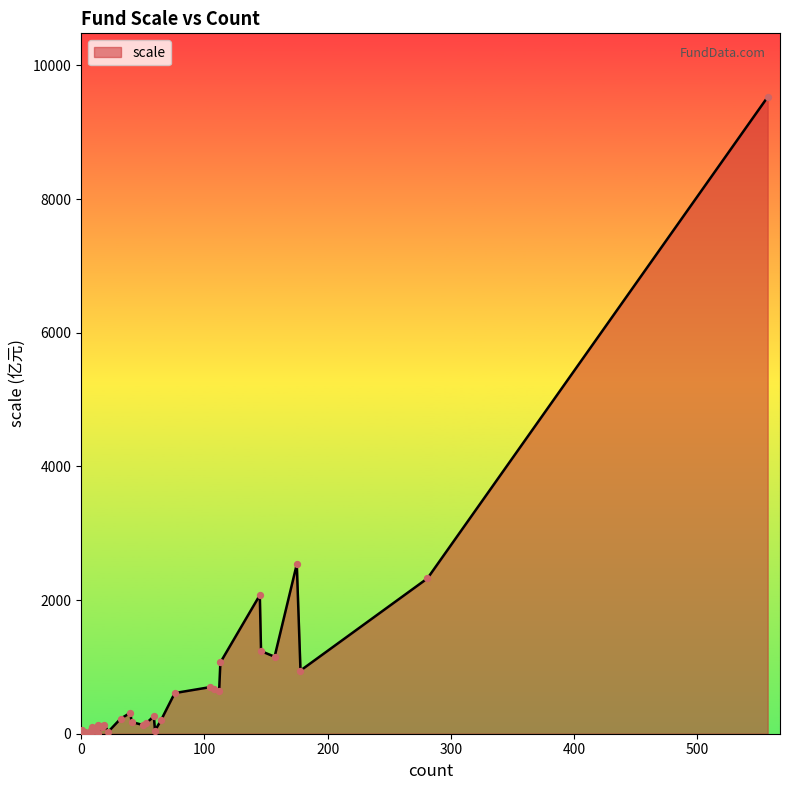

What is the change in value from 146 to 557?

+8291.0